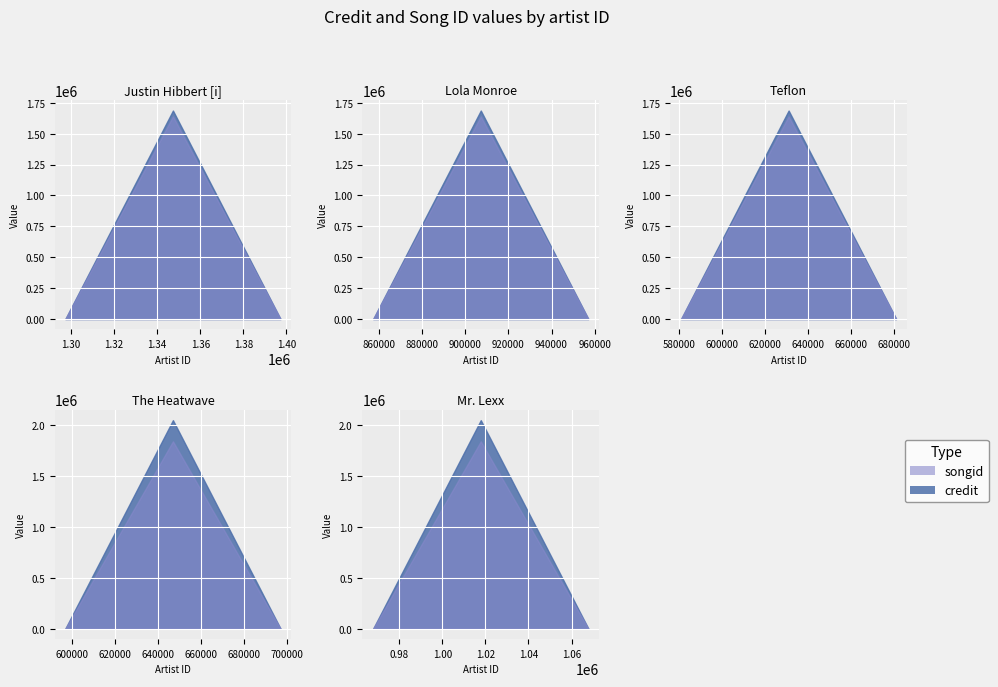

Which has a higher value, 907137 or 1347311?

907137